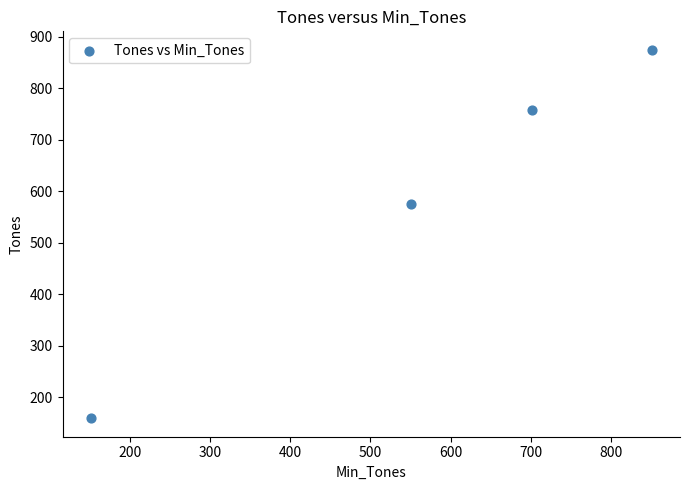

What is the range of X values (max minus min)?

700